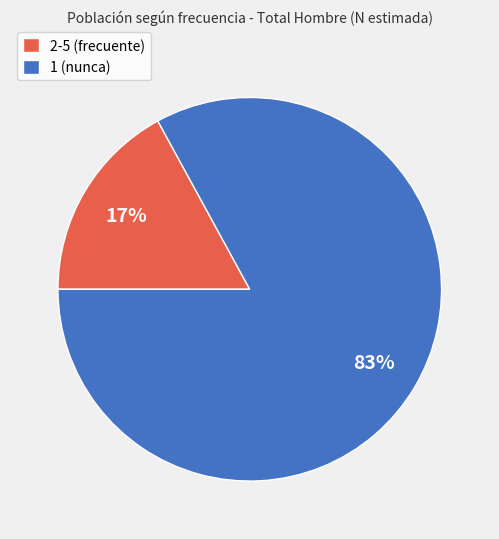

Is there any slice that represents more than half of the pie?

Yes